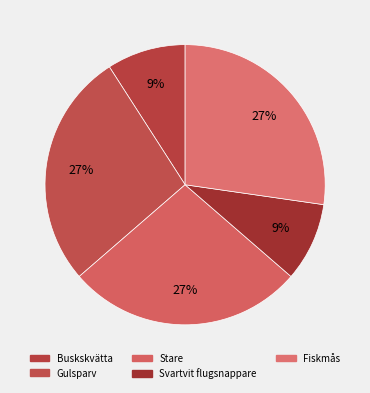

Which slice is the smallest?

Buskskvätta